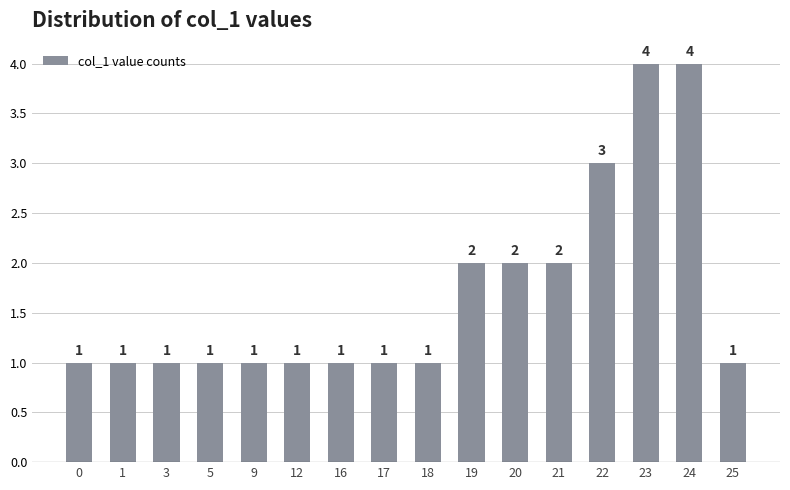

Does the chart contain stacked bars?

No